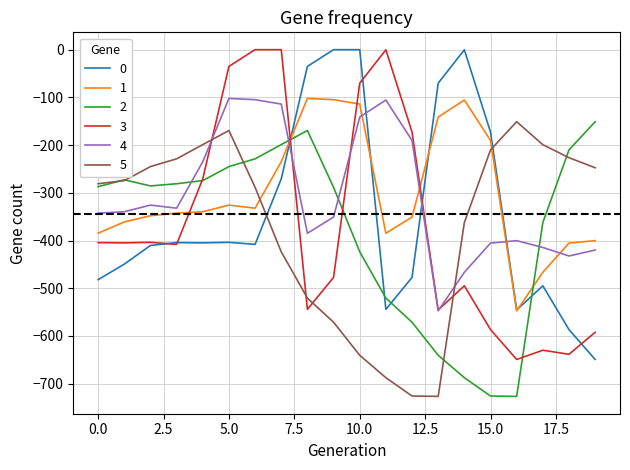

What is the minimum value shown in the chart?

-726.6